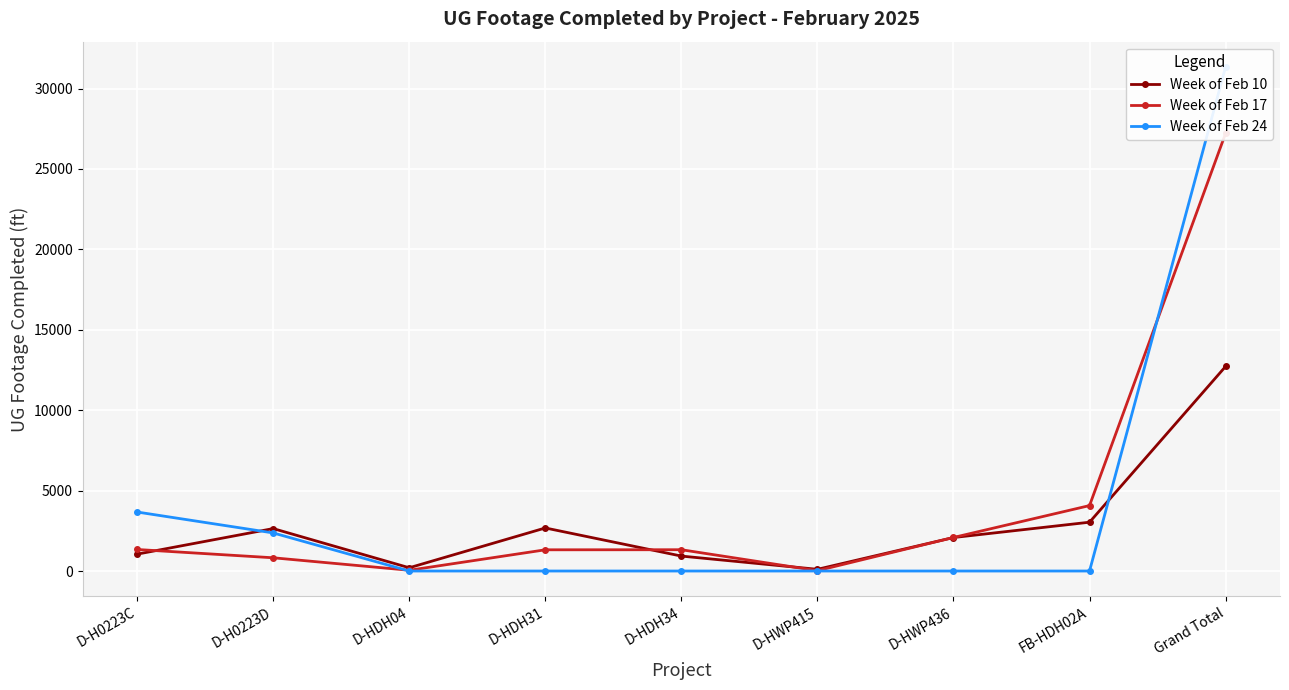

Which series has the largest total across all categories?

Week of Feb 17